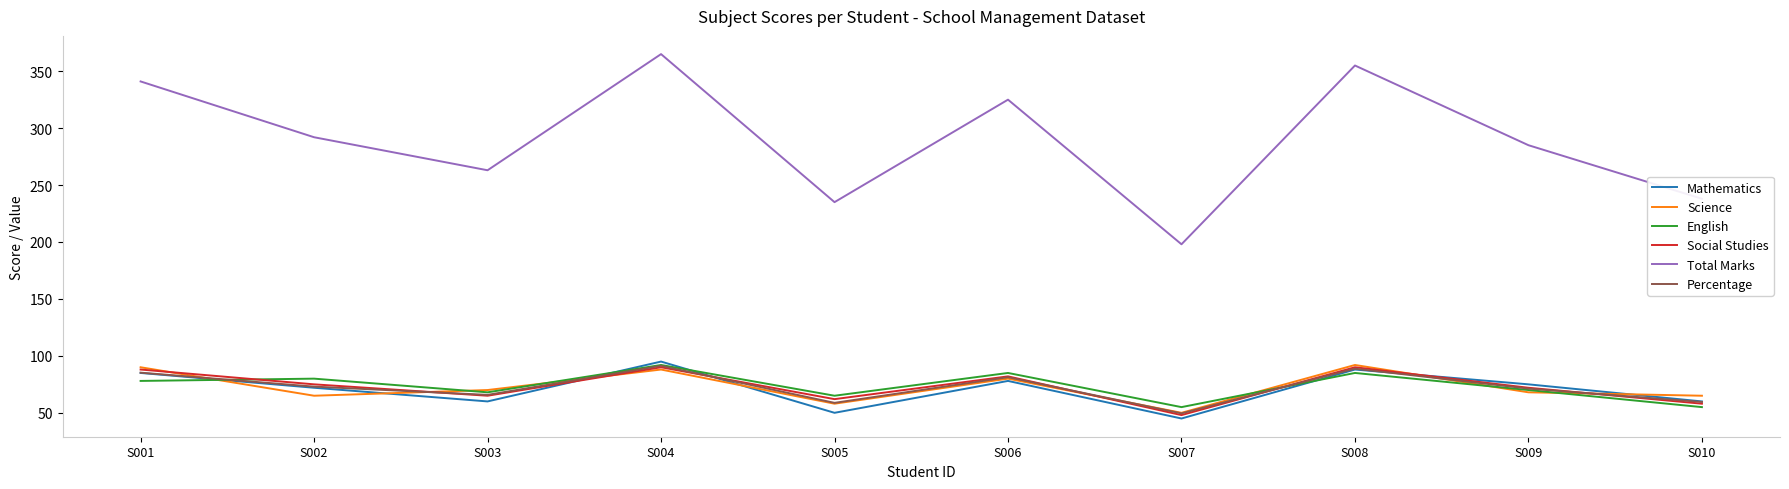

What is the sum of the Science values at S006 and S009?

148.0